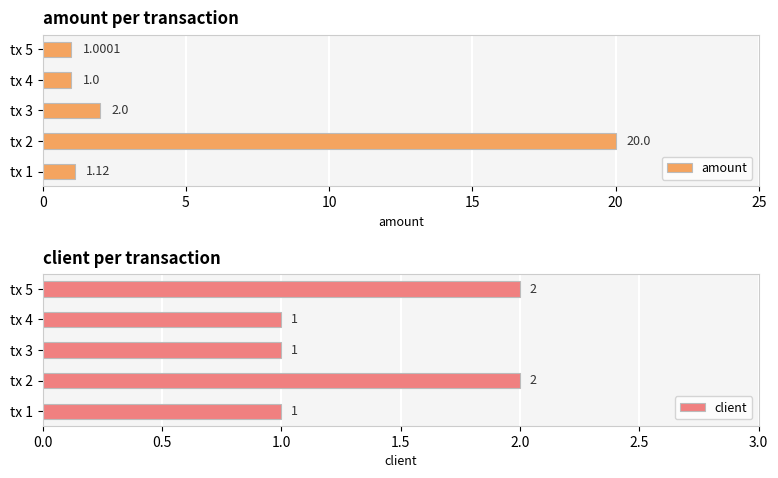

The value of amount at tx 2 is 35.4. True or false?

False